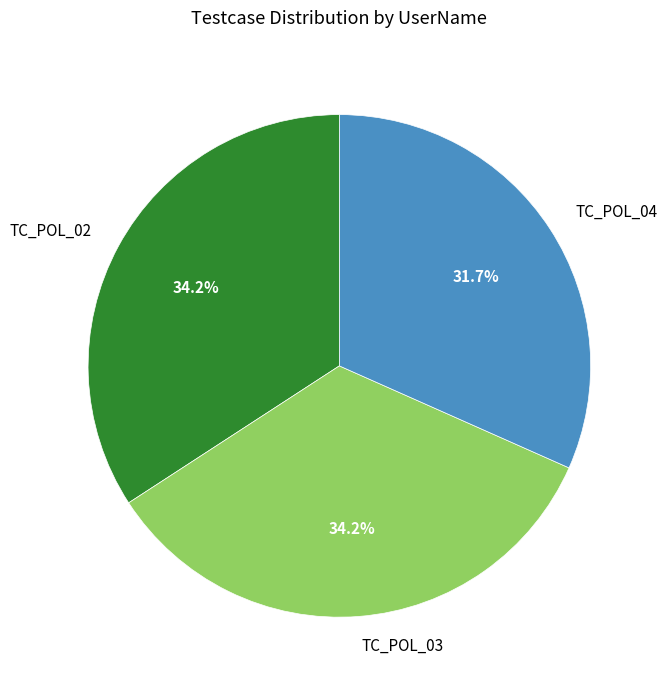

How many slices are in this pie chart?

3